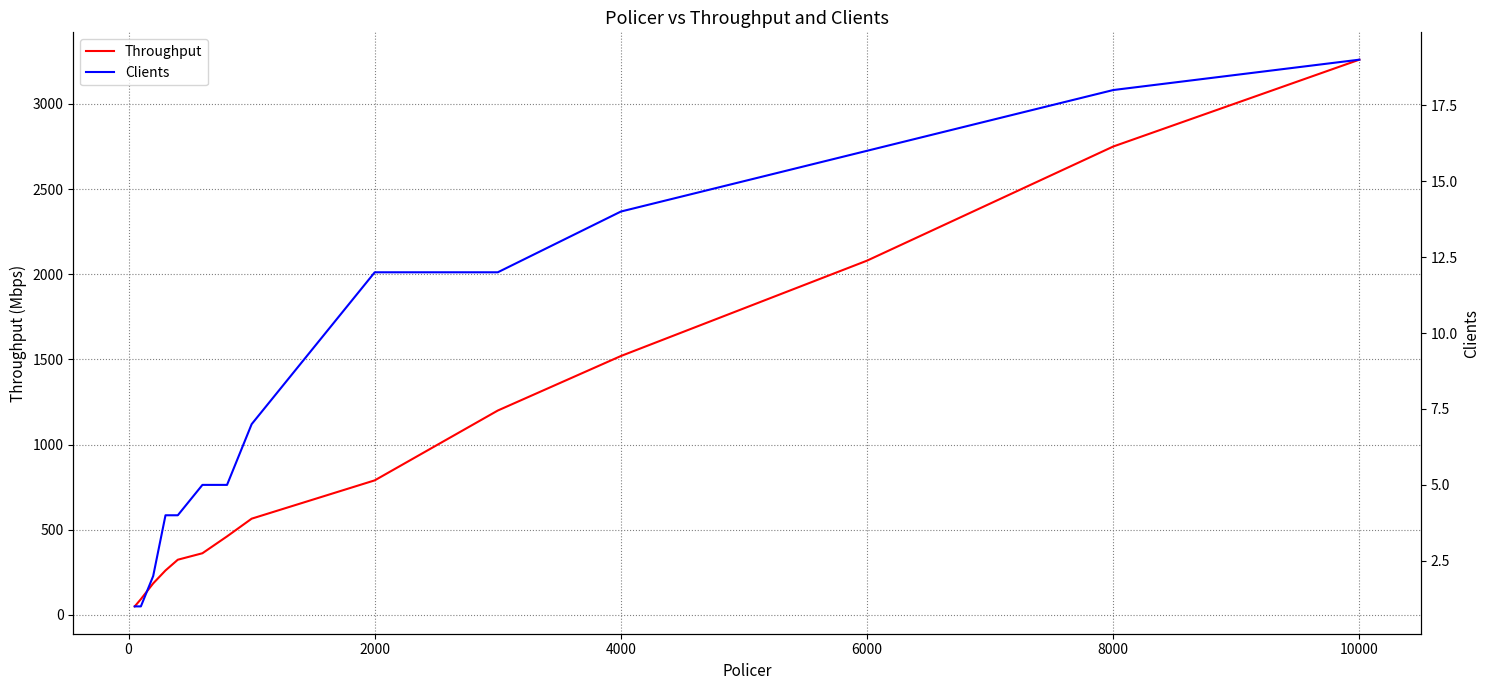

The value of Throughput at 6000 is 2080.0. True or false?

True